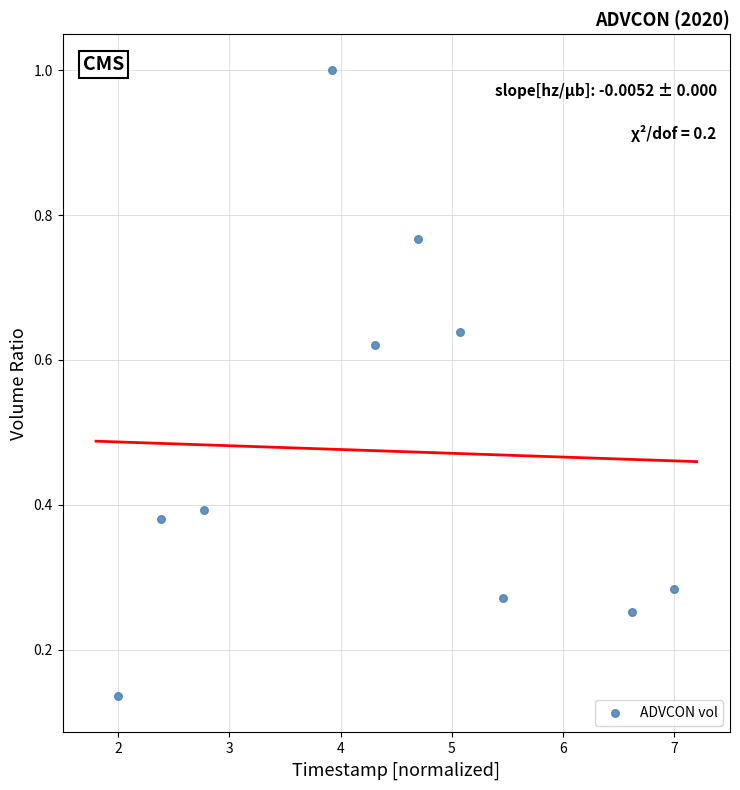

What is the range of X values (max minus min)?

5.0